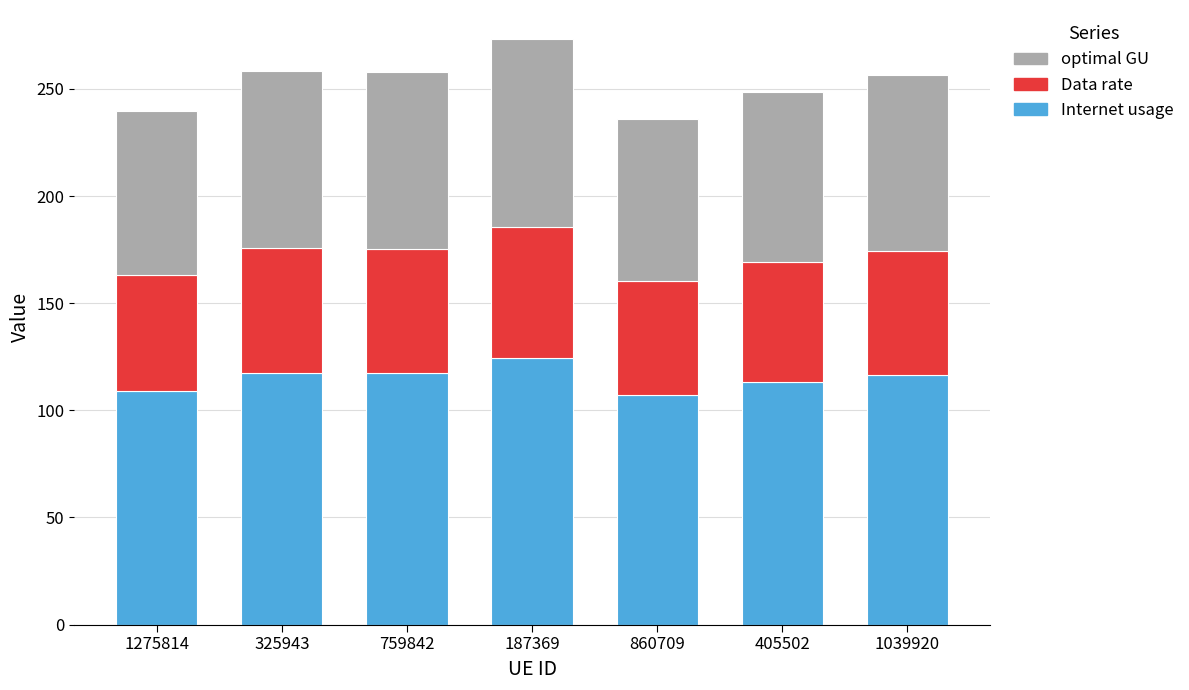

The value of Internet usage at 759842 is 117.4. True or false?

True